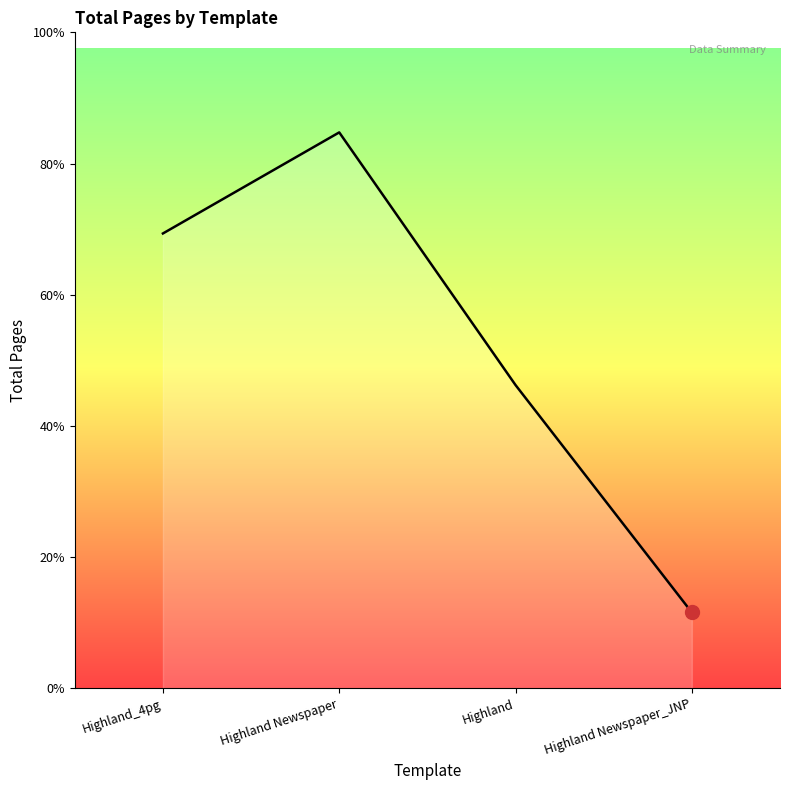

Which has a higher value, Highland Newspaper_JNP or Highland_4pg?

Highland_4pg